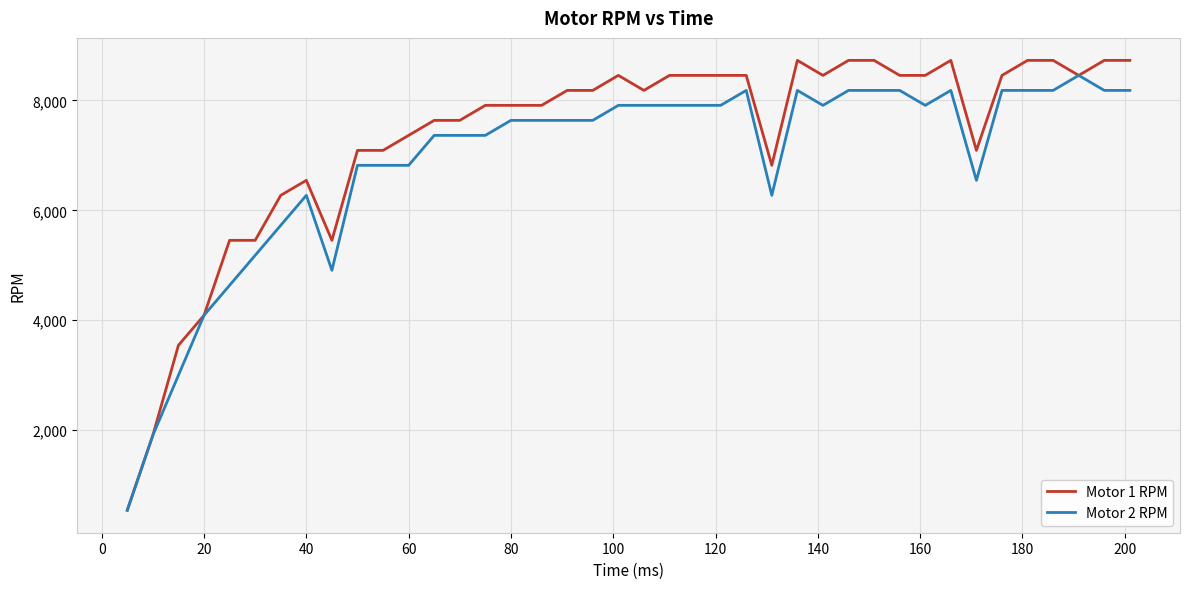

Which series has the largest total across all categories?

Motor 1 RPM